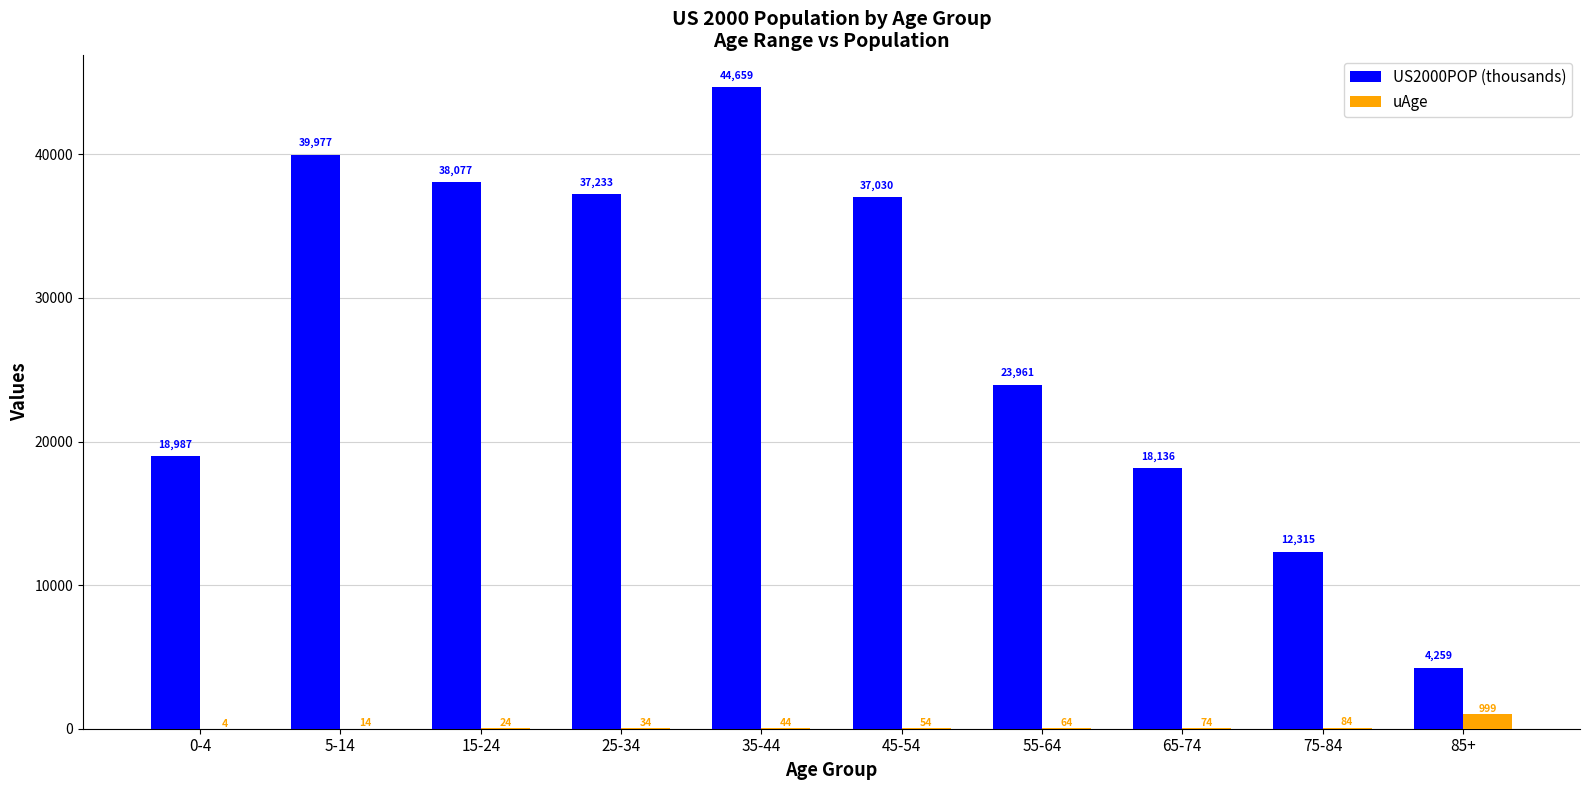

Which category has the highest value across all series?

35-44